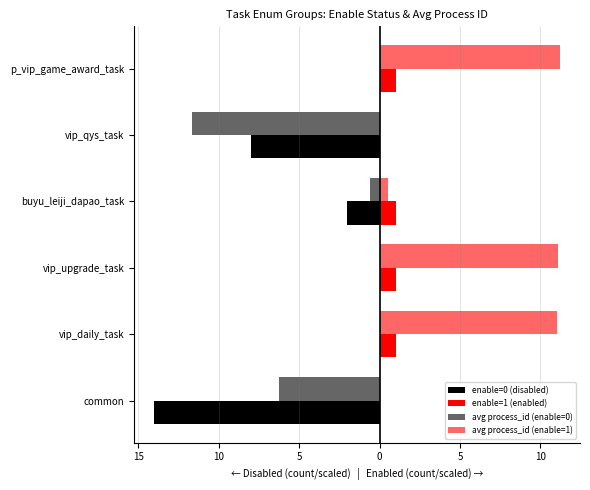

How many bars are there in each group?

4